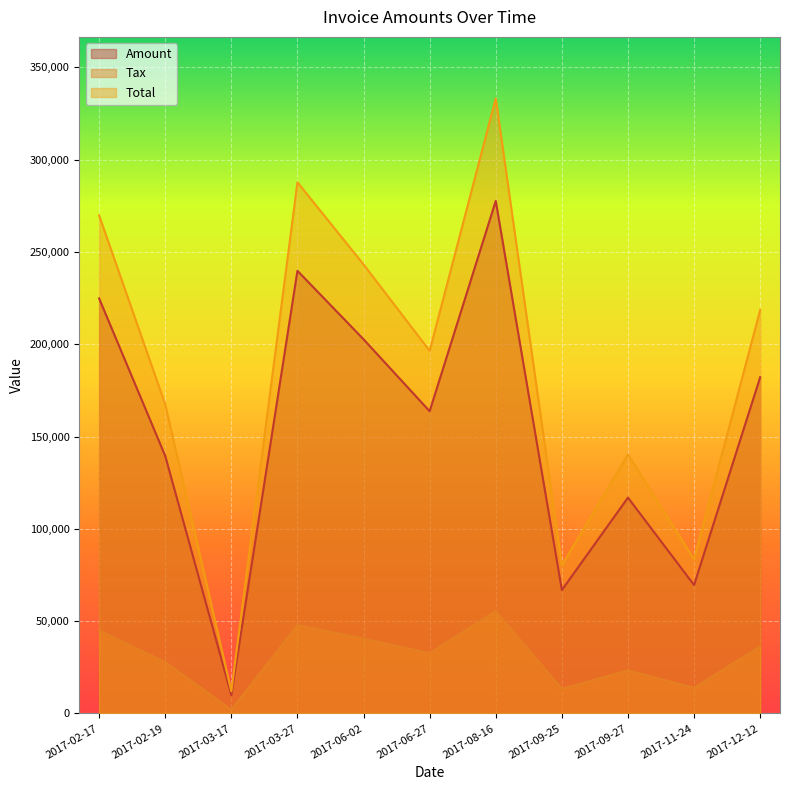

How many lines are shown in the chart?

3